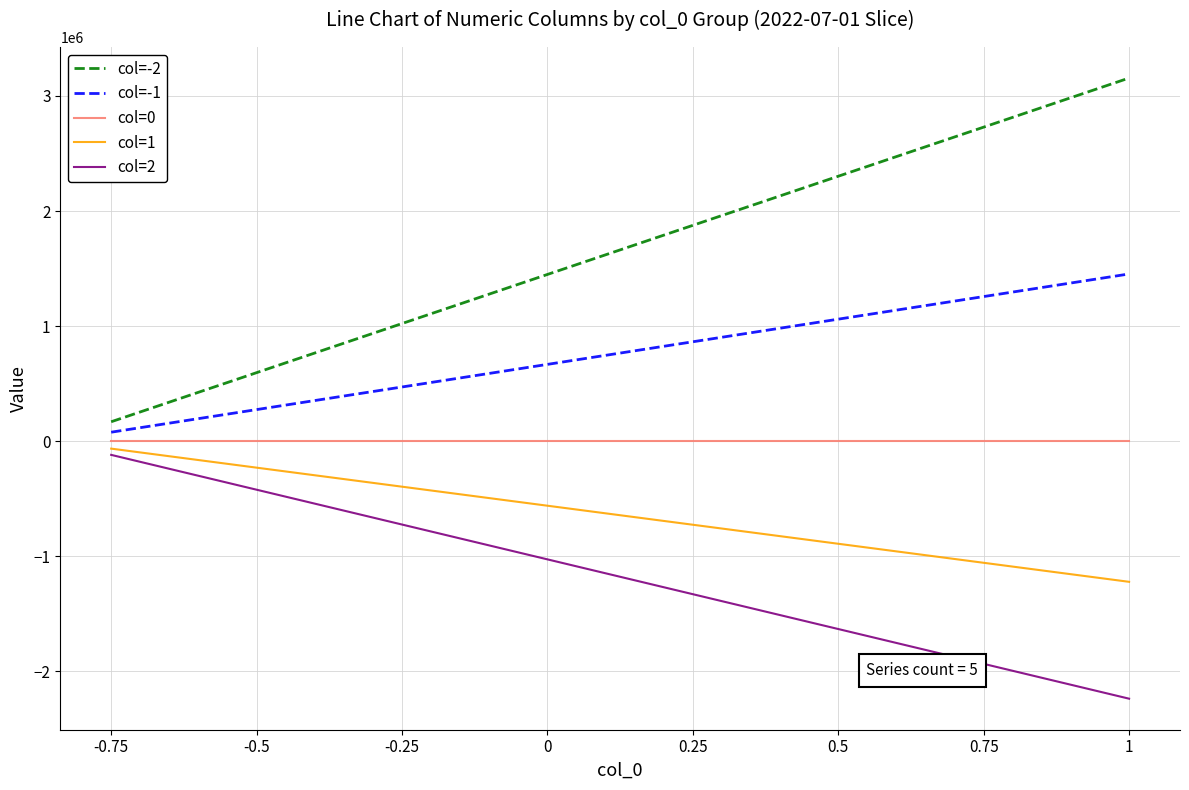

True or false: col=0 has a value of 0.0 at 1.

True